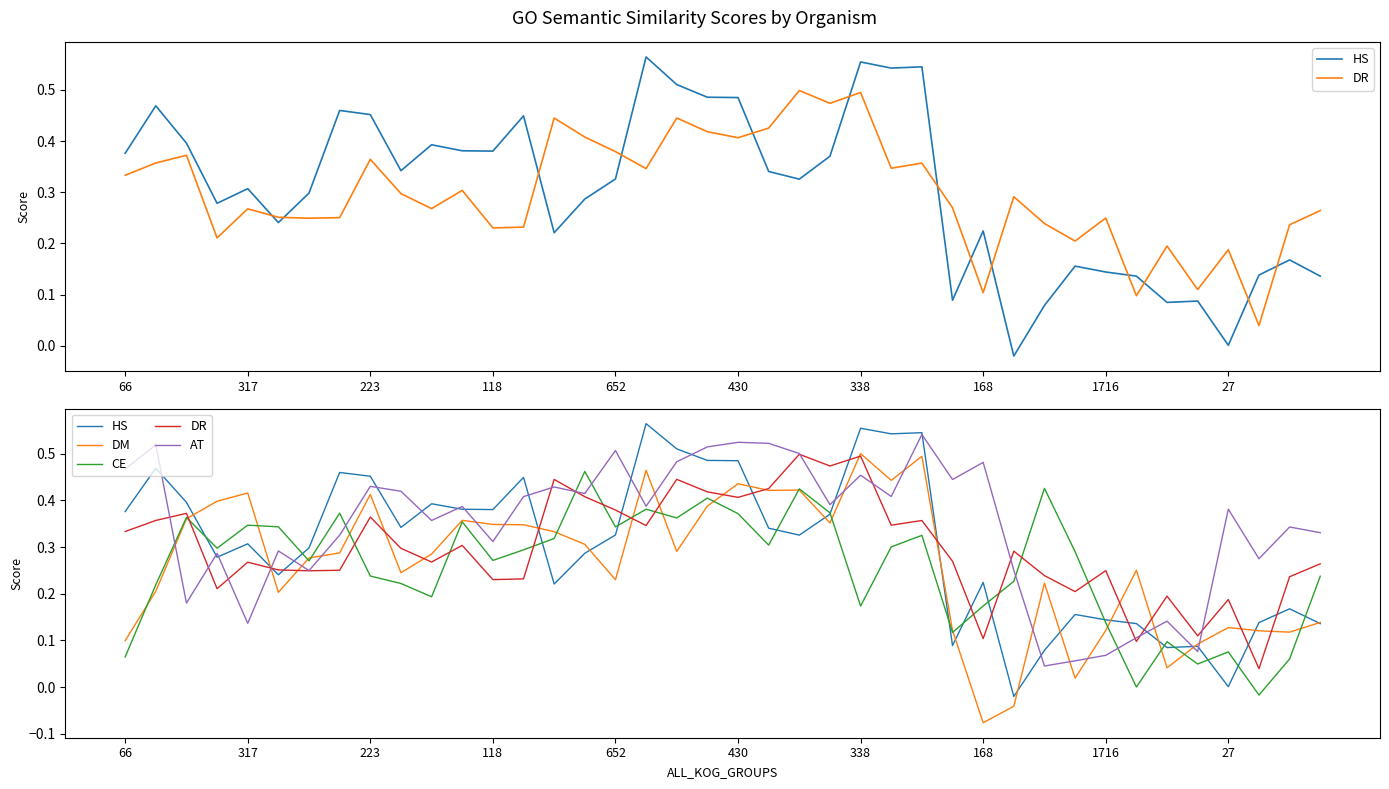

What is the spread (max minus min) of values at 21?

0.2